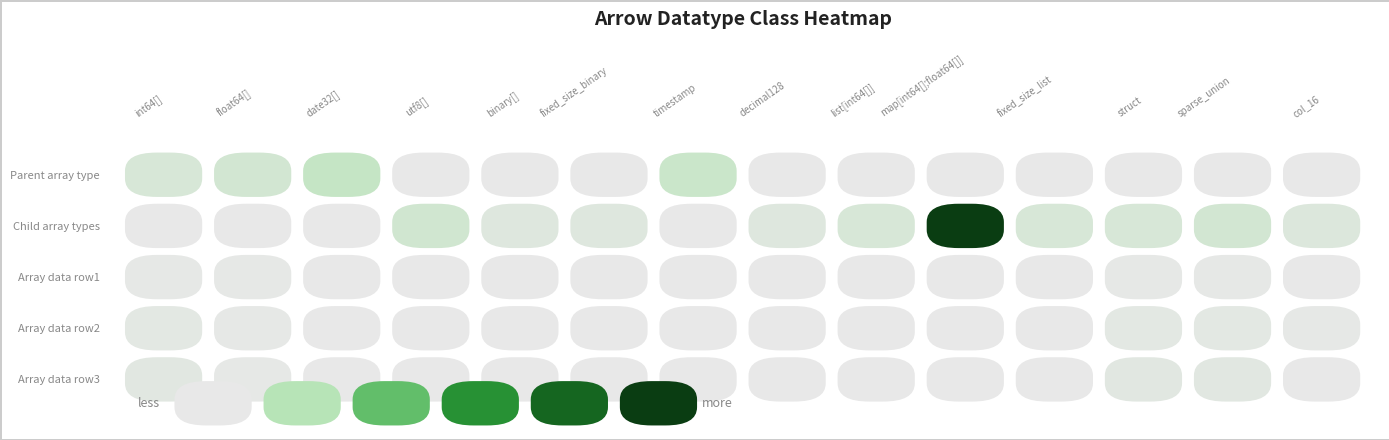

How many values in the Child array types series exceed 5?

6